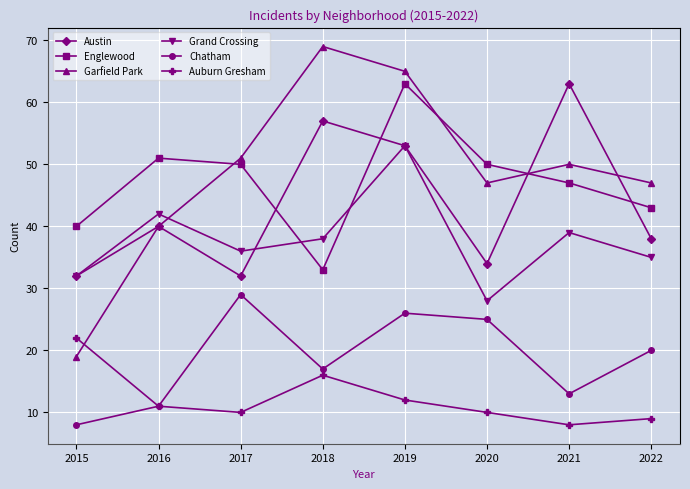

What is the smallest value displayed?

8